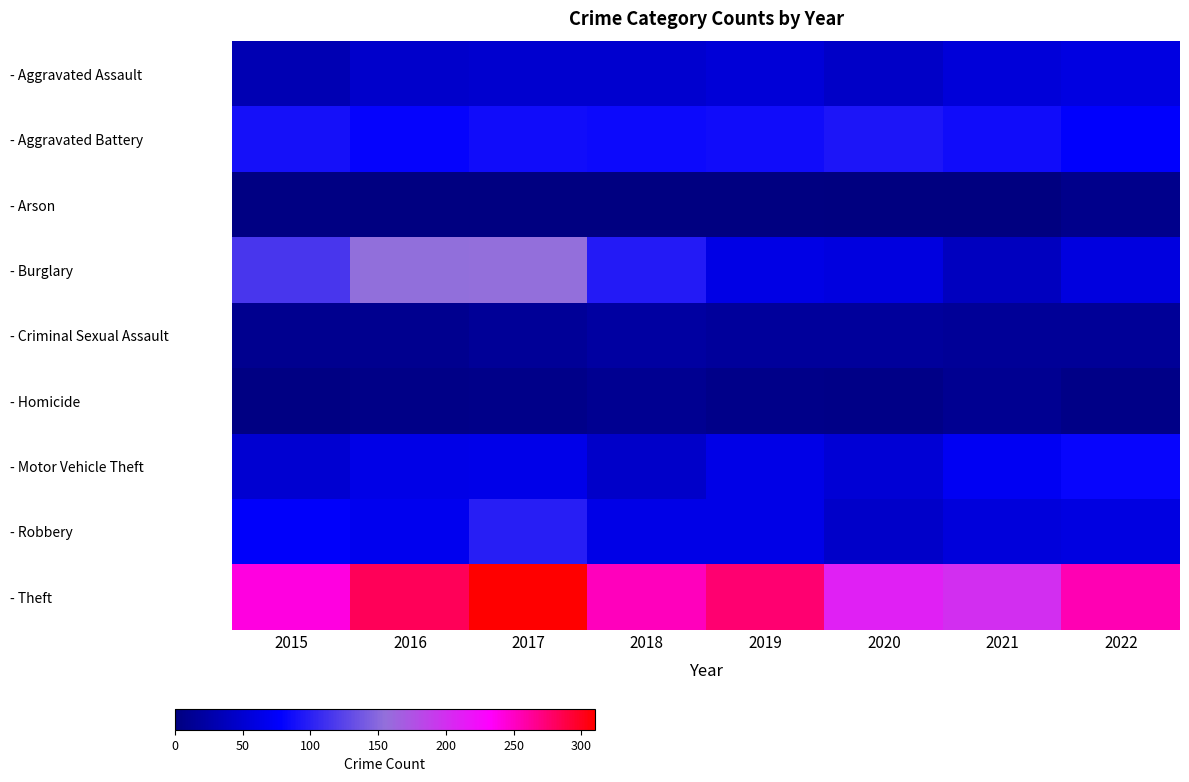

Rank the series at 2018 from lowest to highest value.

- Arson, - Homicide, - Criminal Sexual Assault, - Motor Vehicle Theft, - Aggravated Assault, - Robbery, - Aggravated Battery, - Burglary, - Theft